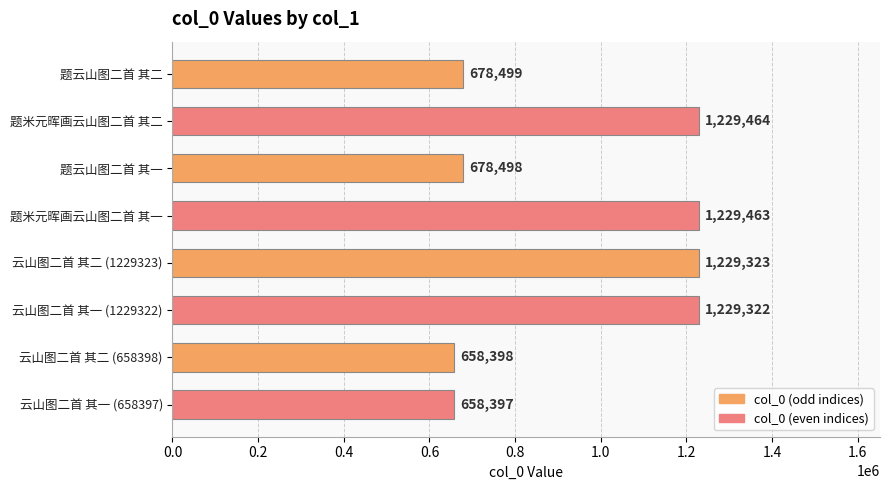

What is the smallest value displayed?

658397